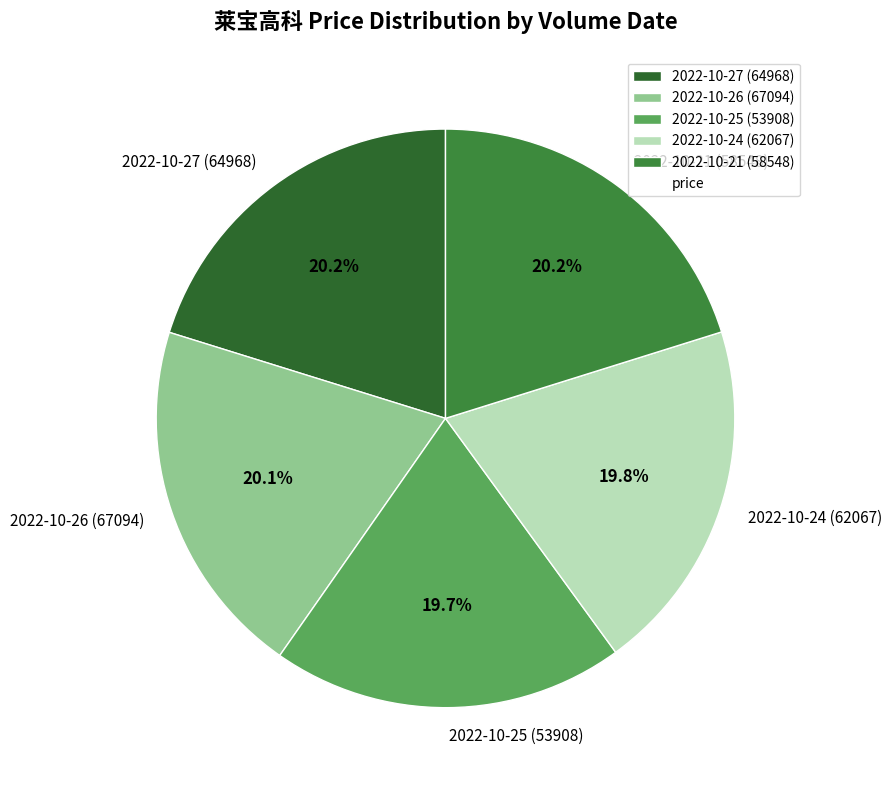

What percentage is the 2022-10-24 (62067) slice, to the nearest percent?

20%